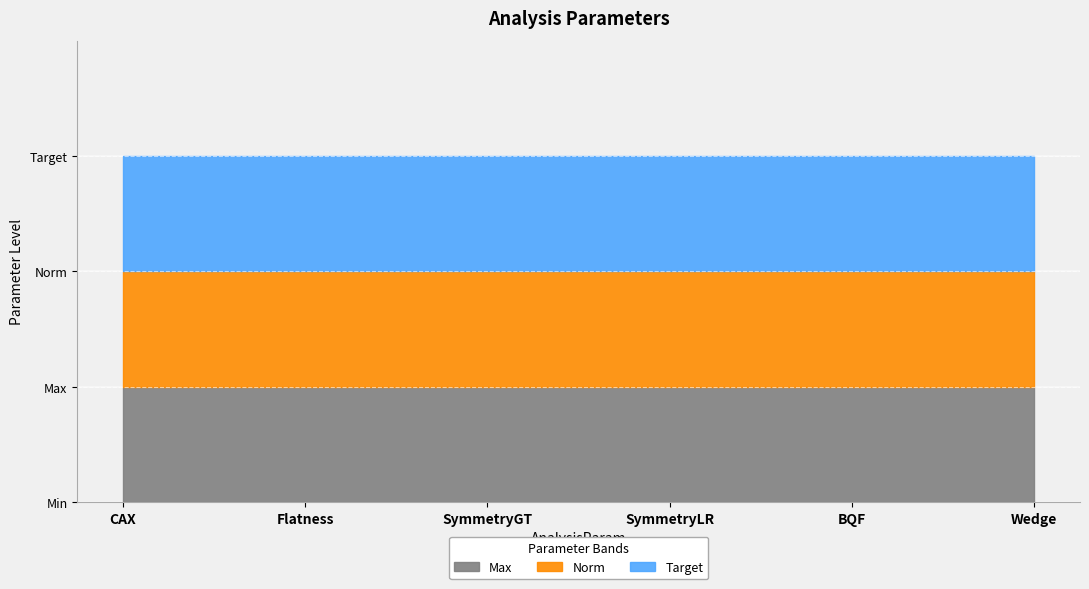

Which series changed the most between Flatness and SymmetryLR?

Max